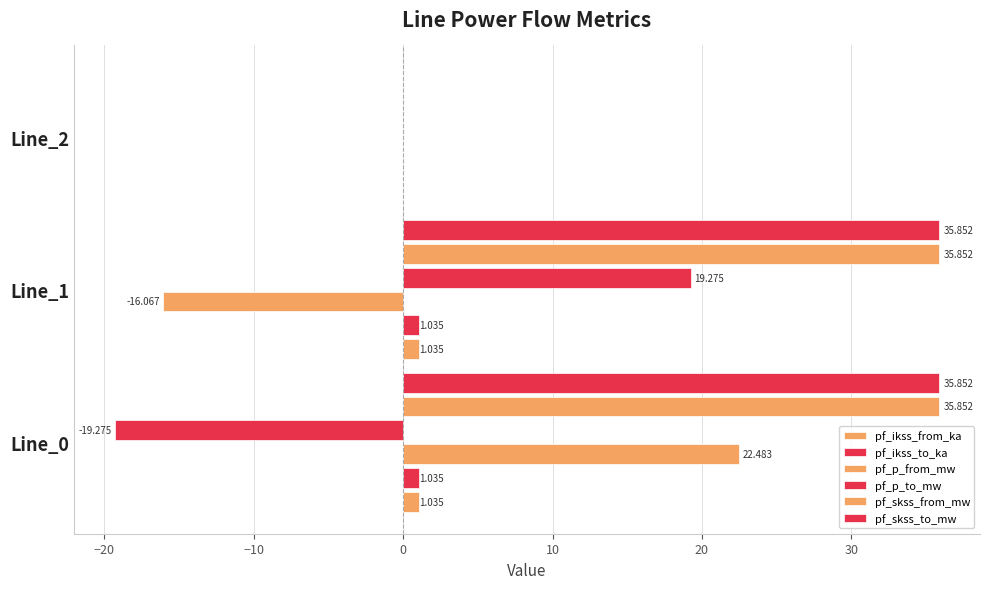

What is the maximum value shown in the chart?

35.9